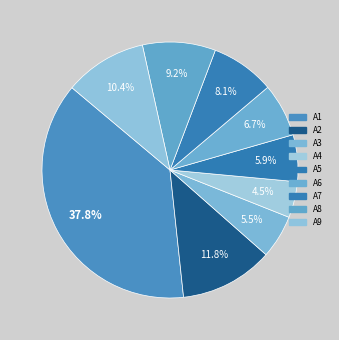

Which category has the smallest portion of the pie?

A4